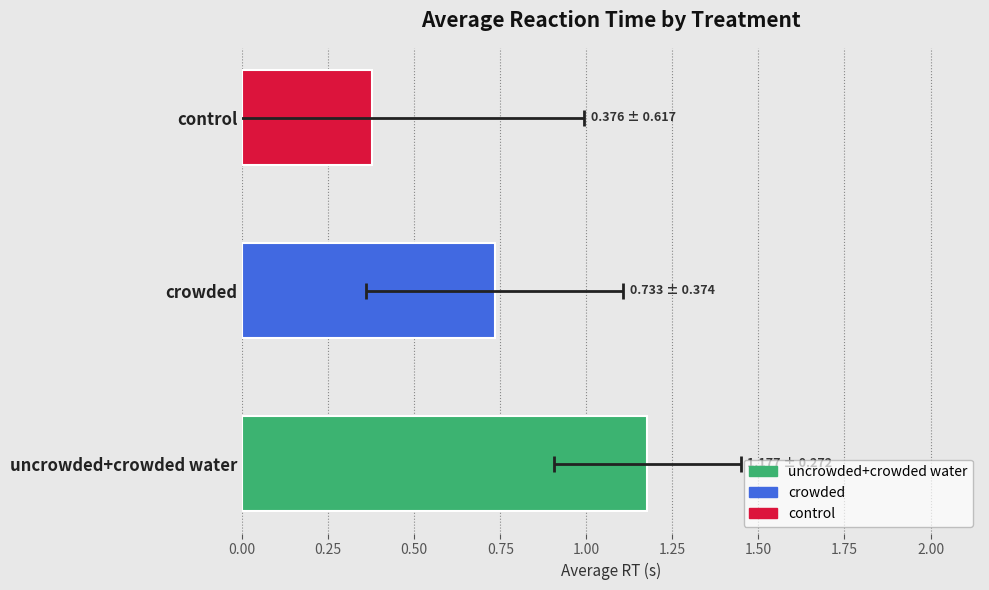

What is the change in value from uncrowded+crowded water to control?

-0.8